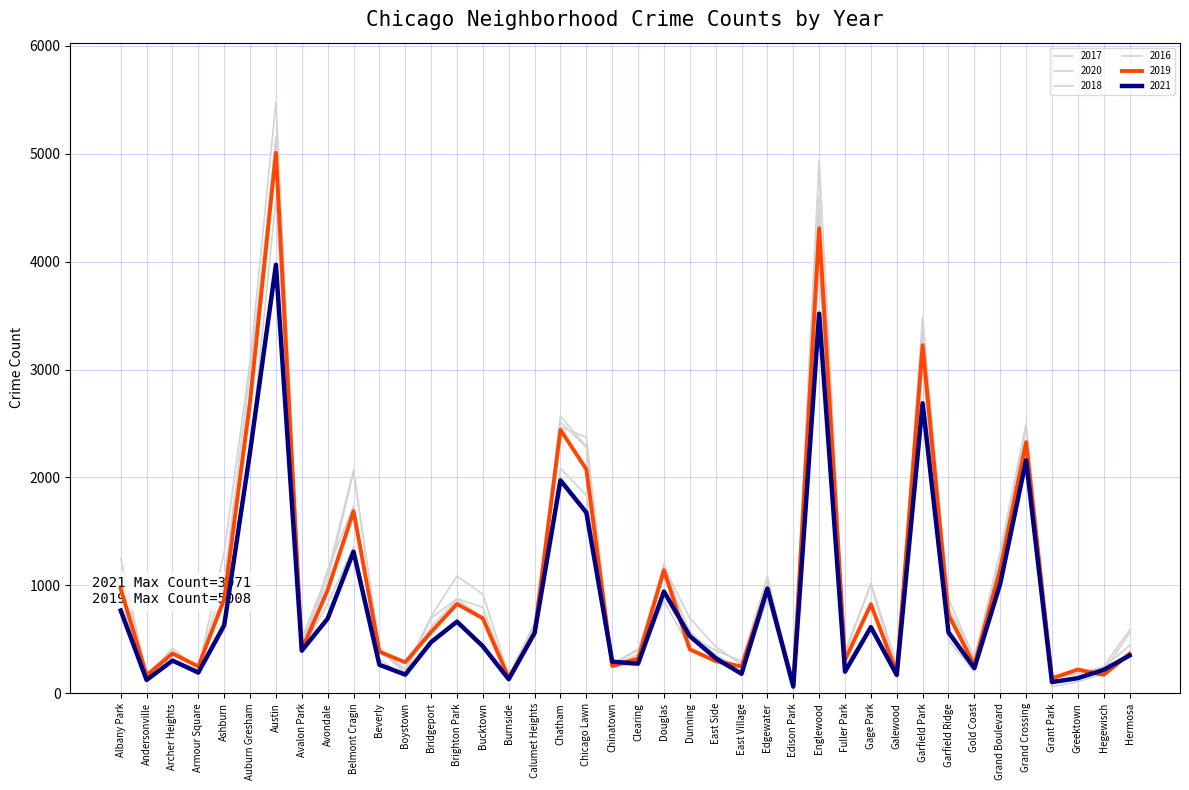

How many values in the 2019 series are below 561?

20